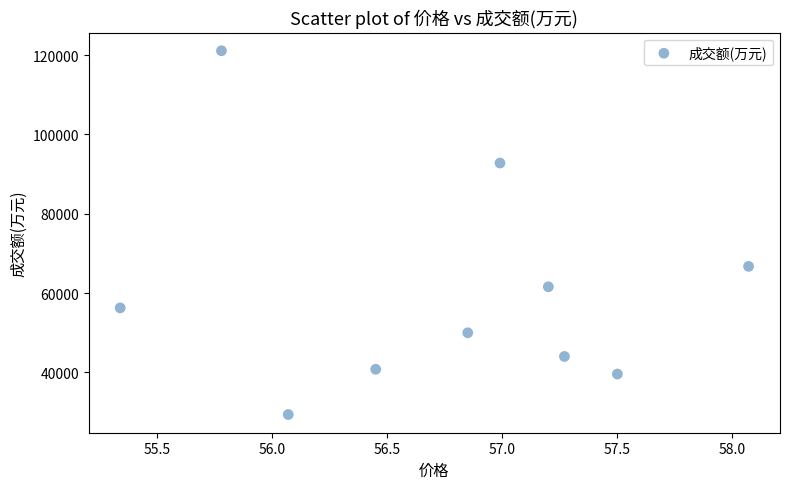

What Y value in the scatter plot is closest to 75243?

66739